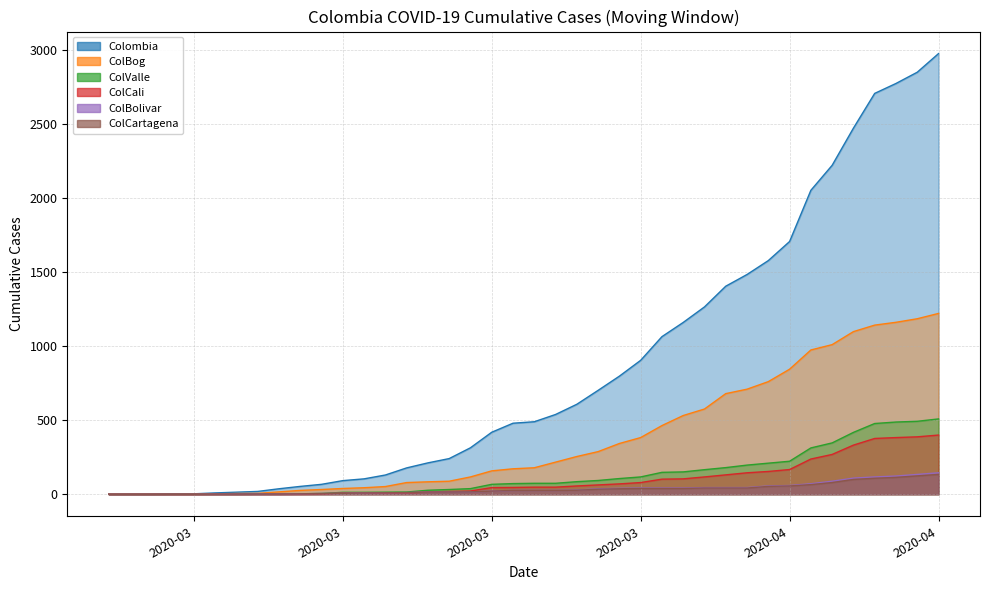

What is the label of the 1st point from the left?

2020-03